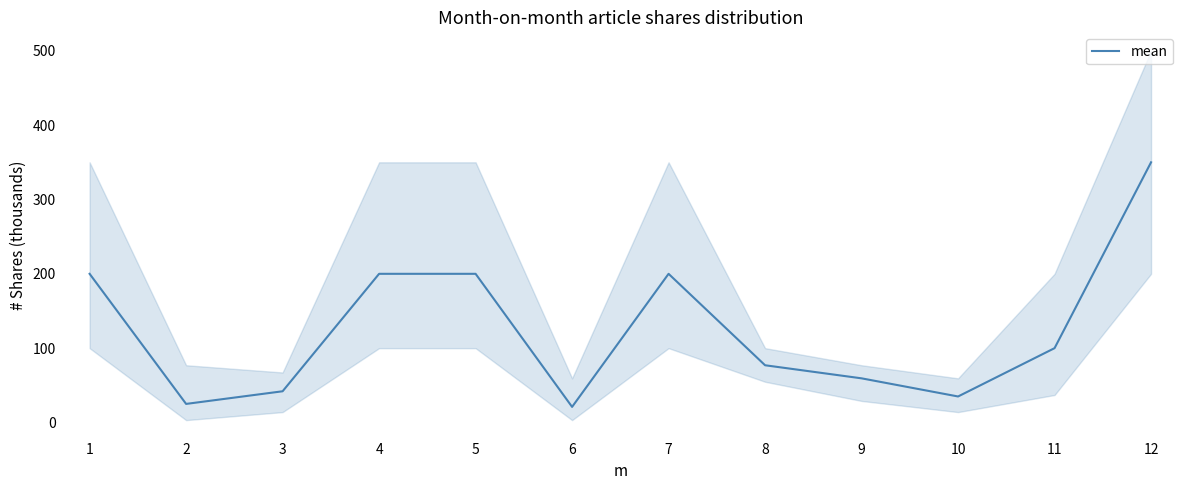

What is the maximum value shown in the chart?

350.0